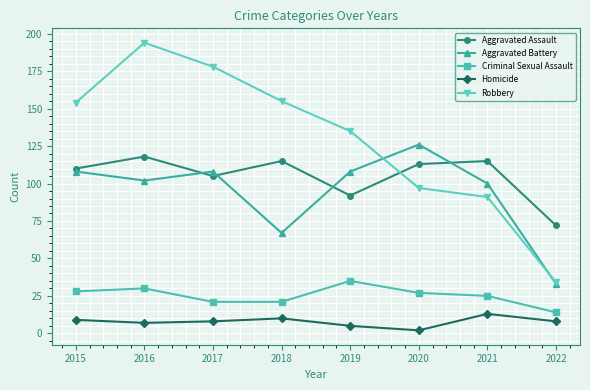

How many distinct data groups are displayed?

5